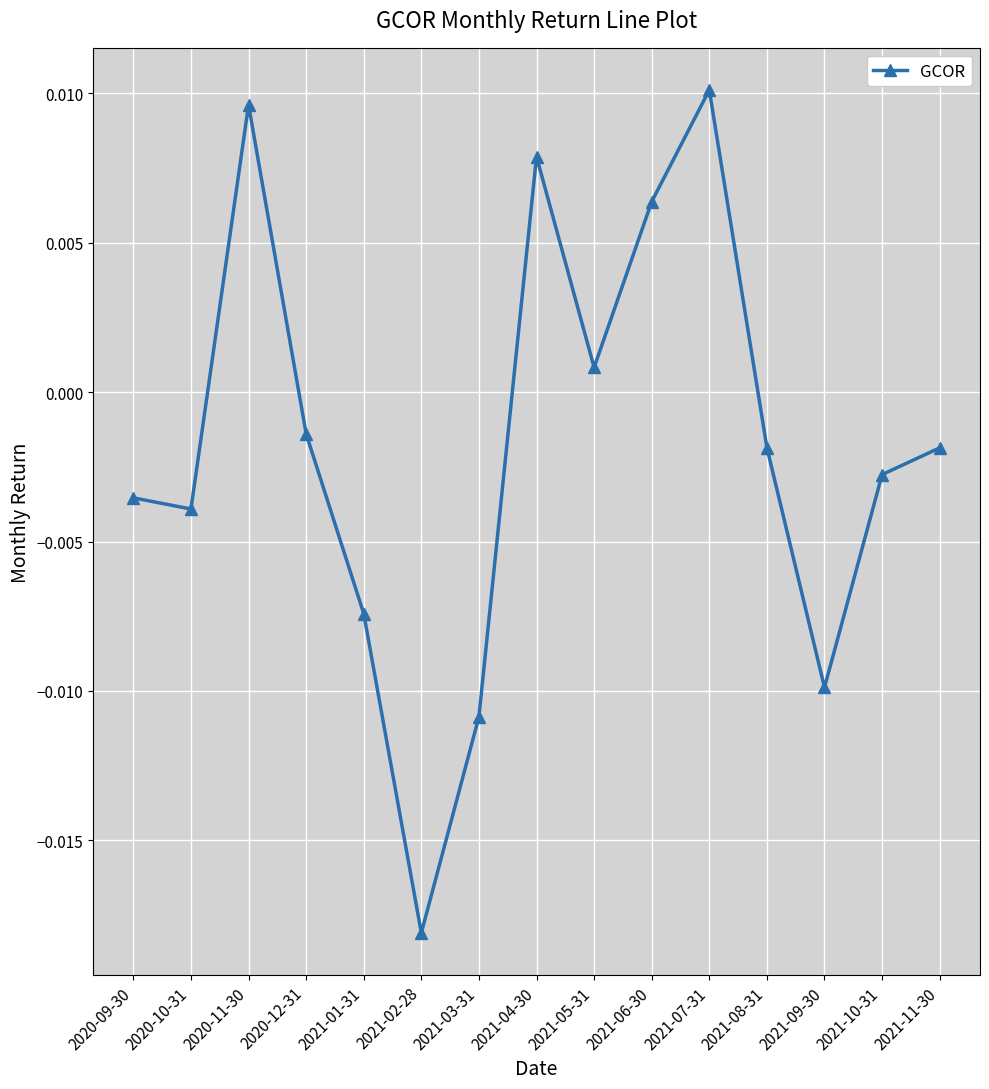

Which has a higher value, 2020-12-31 or 2021-10-31?

2020-12-31